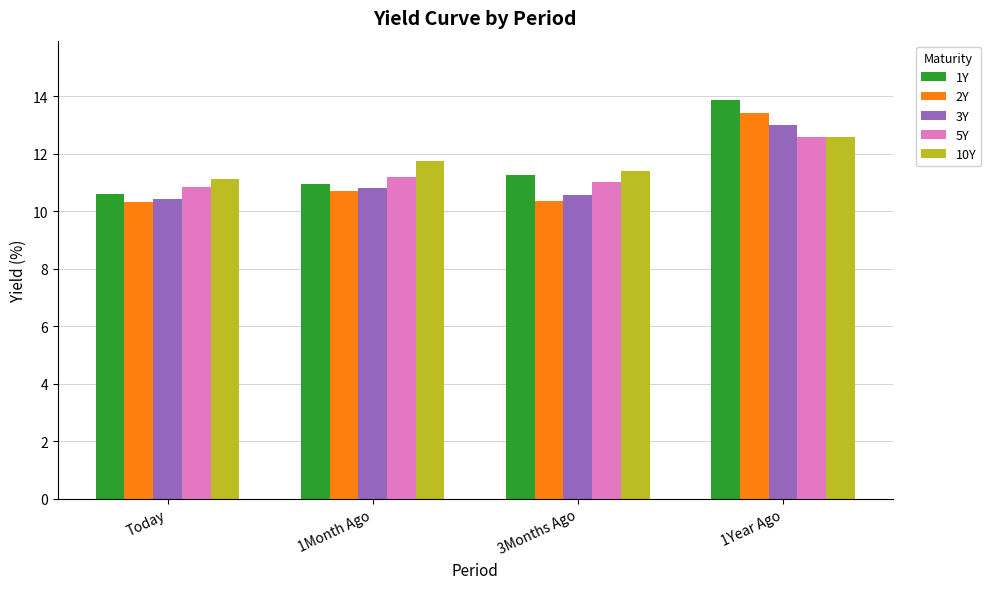

What is the label of the 2nd bar from the right?

3Months Ago